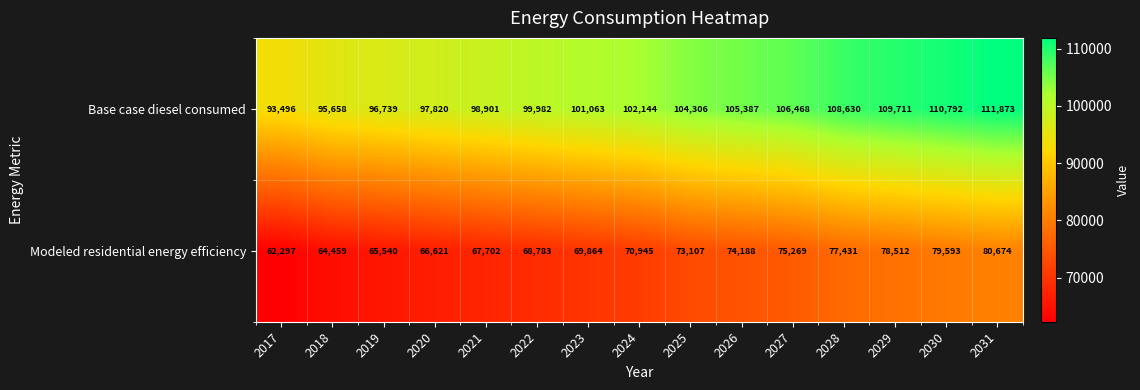

List the series in order of their peak value, lowest first.

Modeled residential energy efficiency, Base case diesel consumed